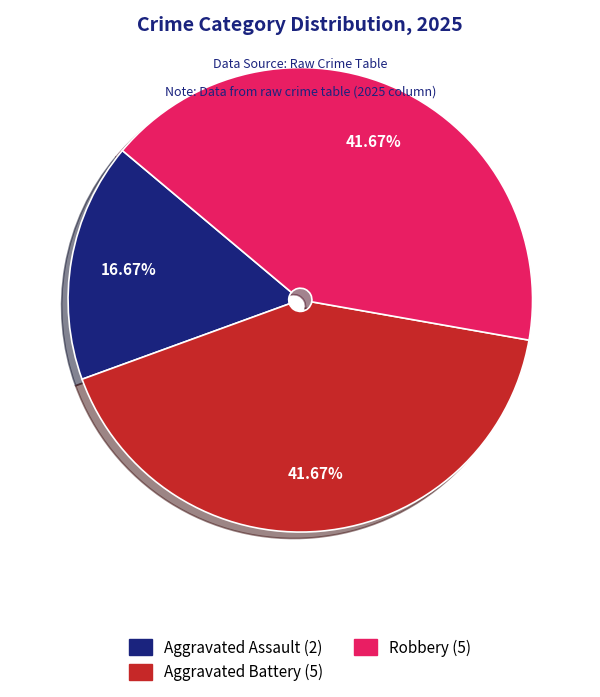

Is there a majority slice in this chart?

No